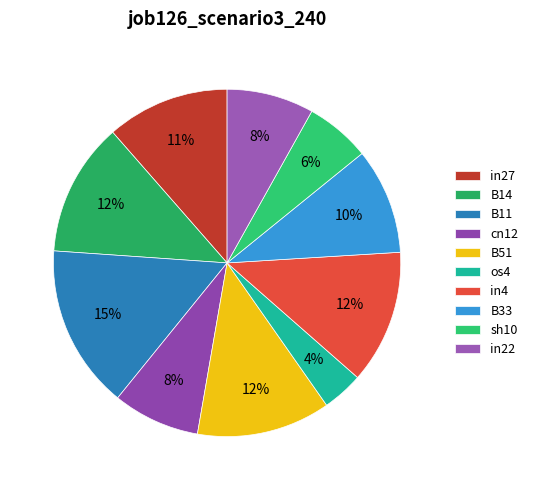

To the nearest percent, what portion does B51 represent?

12%